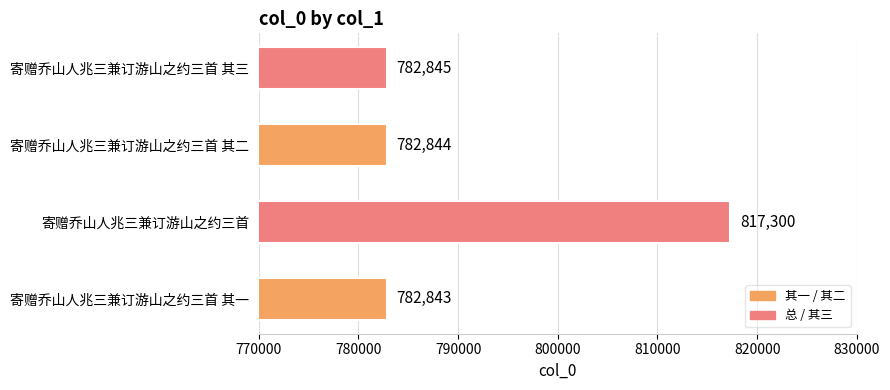

Reading bottom to top, extract all data points from this chart.

寄赠乔山人兆三兼订游山之约三首 其一=782843	寄赠乔山人兆三兼订游山之约三首=817300	寄赠乔山人兆三兼订游山之约三首 其二=782844	寄赠乔山人兆三兼订游山之约三首 其三=782845